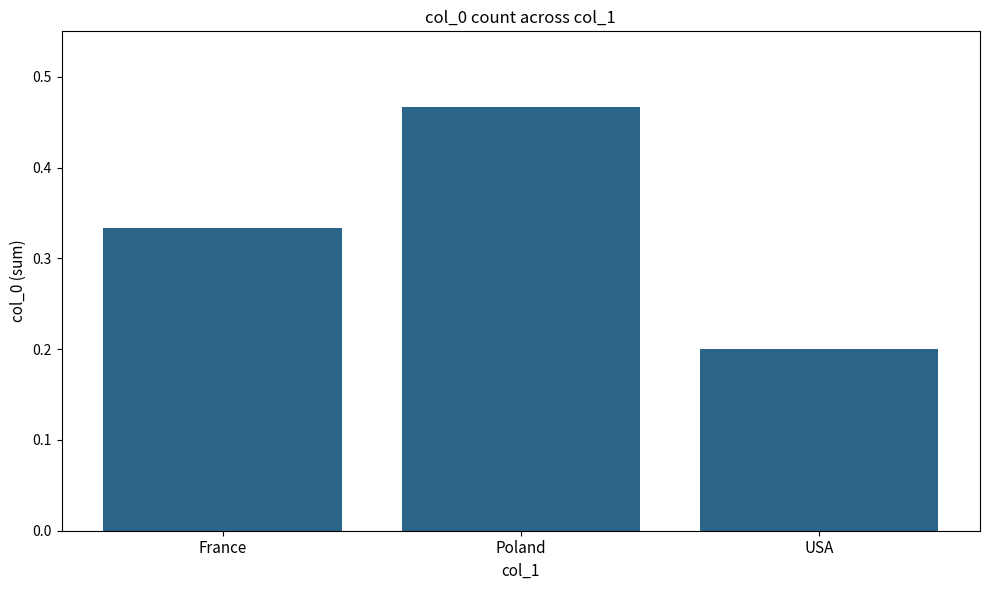

Between France and Poland, which is larger?

Poland